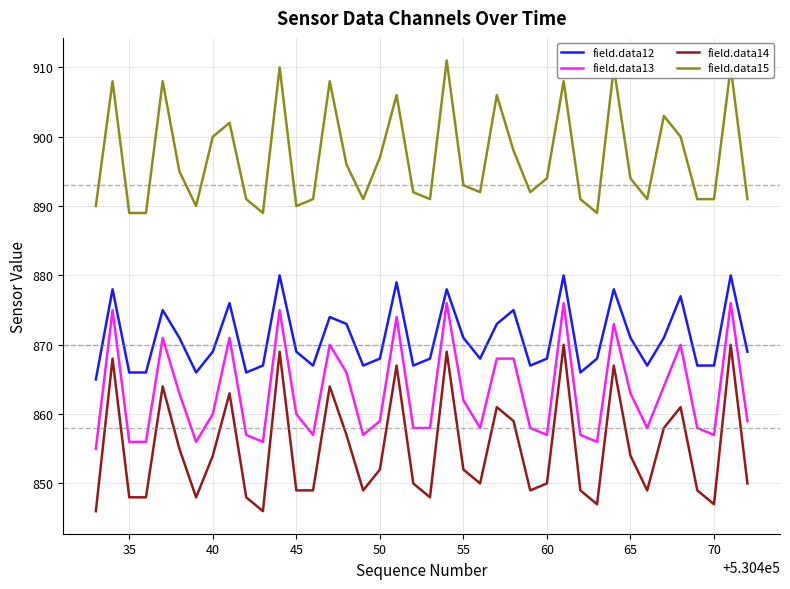

What is the difference between the maximum and minimum values in the field.data15 series?

22